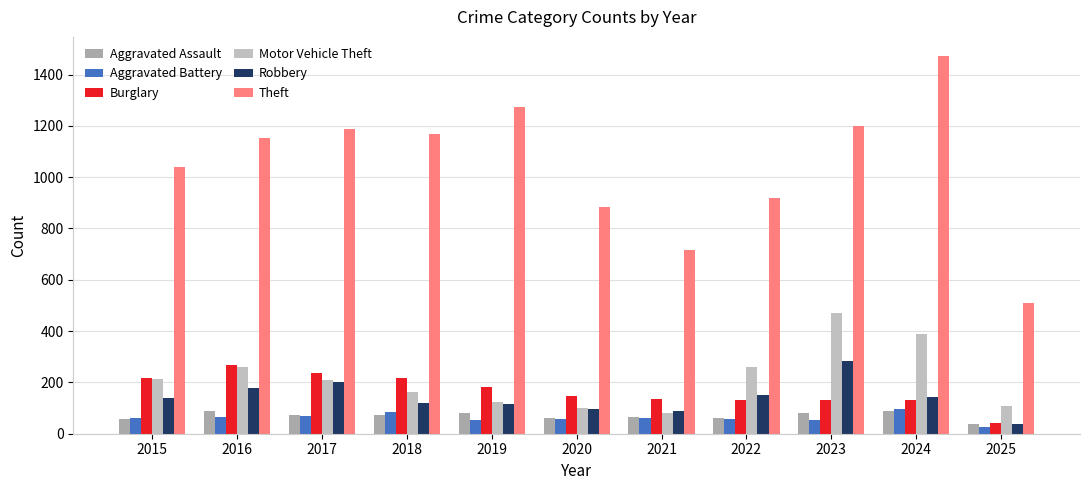

What is the highest value of the Aggravated Battery series?

95